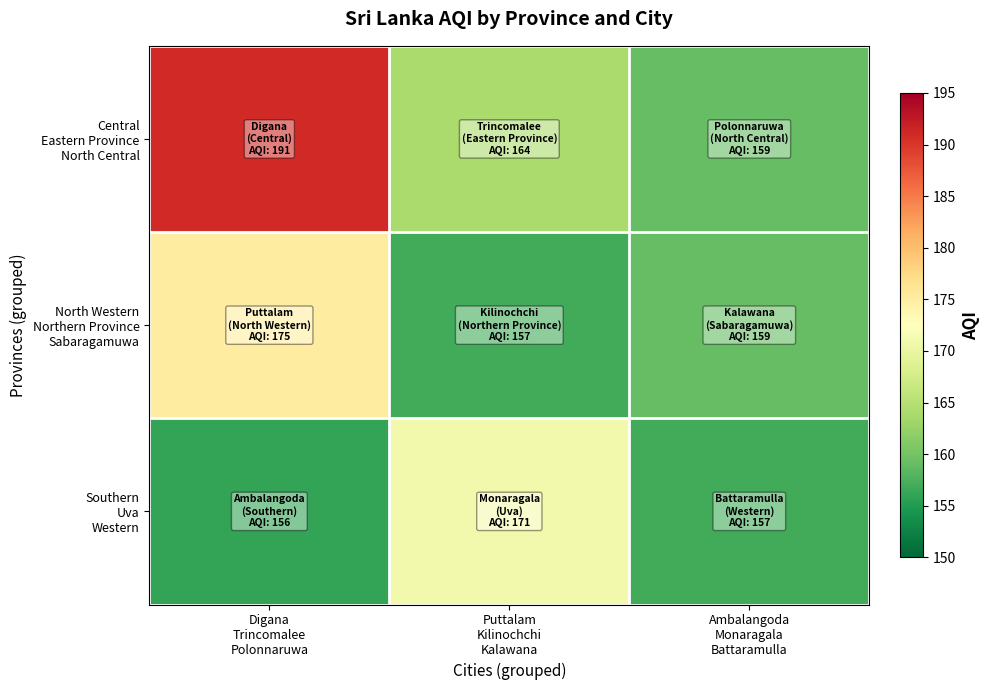

Which category has the highest value across all series?

Digana
Trincomalee
Polonnaruwa